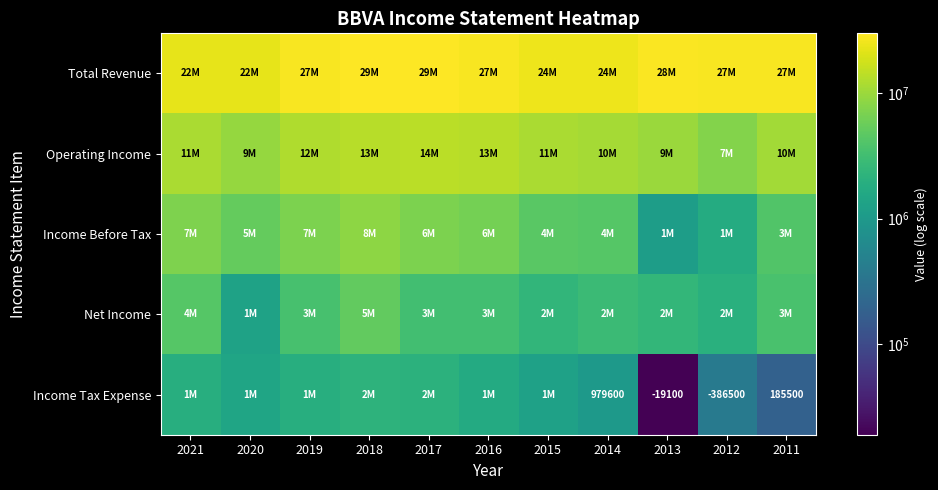

Which label corresponds to the largest value in the chart?

2018